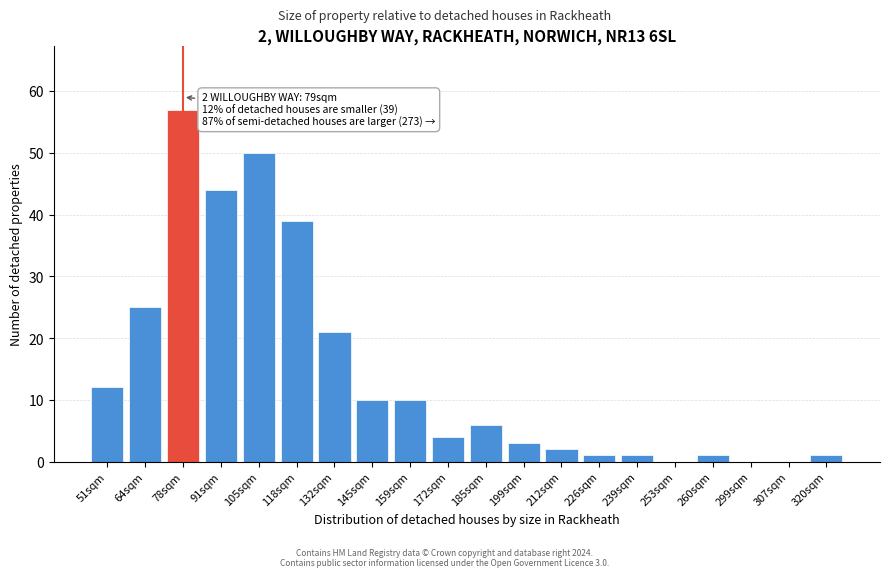

Reading right to left, extract all data points from this chart.

320sqm=1	307sqm=0	299sqm=0	260sqm=1	253sqm=0	239sqm=1	226sqm=1	212sqm=2	199sqm=3	185sqm=6	172sqm=4	159sqm=10	145sqm=10	132sqm=21	118sqm=39	105sqm=50	91sqm=44	78sqm=57	64sqm=25	51sqm=12